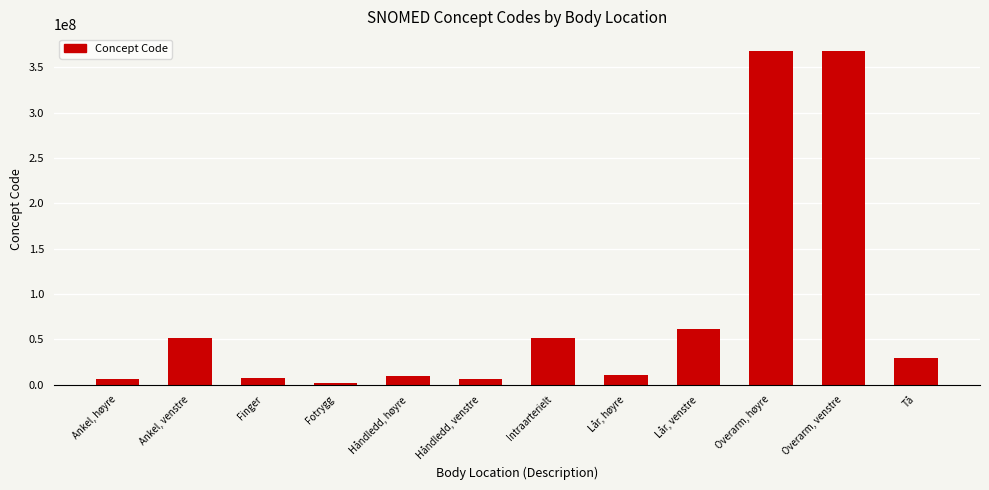

What is the label of the 10th bar from the left?

Overarm, høyre